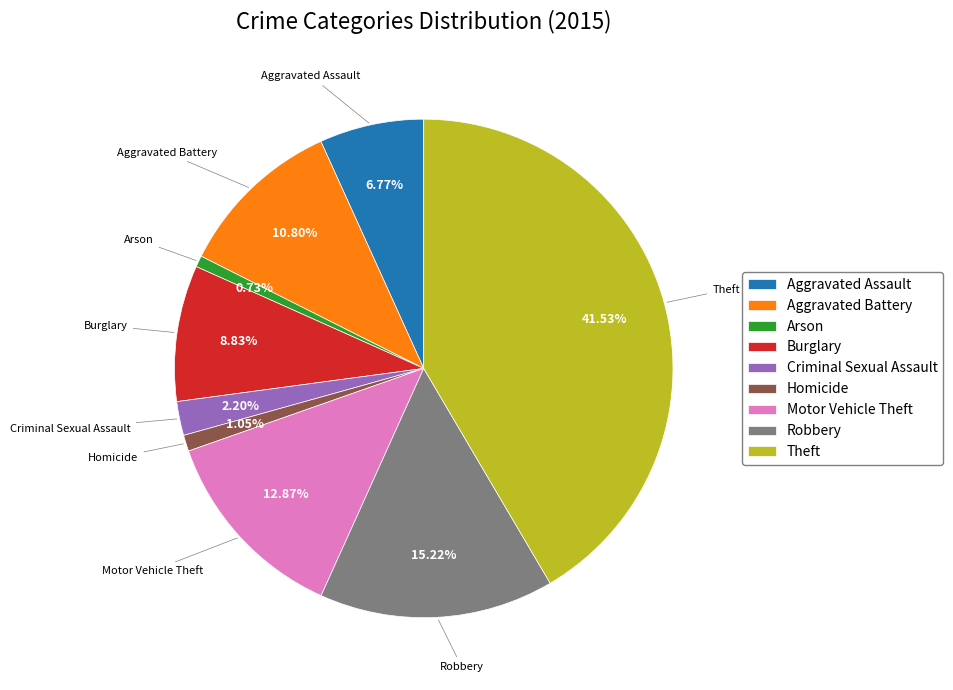

Combined, do Arson and Aggravated Assault account for over 50%?

No